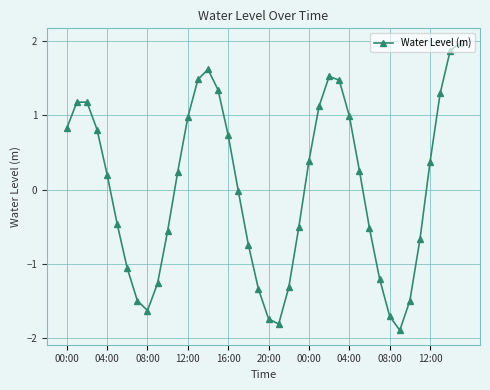

What is the value of the 21st point from the left?

-1.7